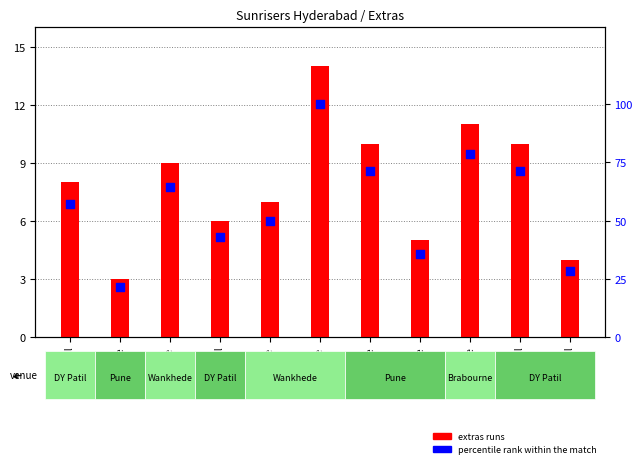

What is the total value across all series at Pune?

24.4